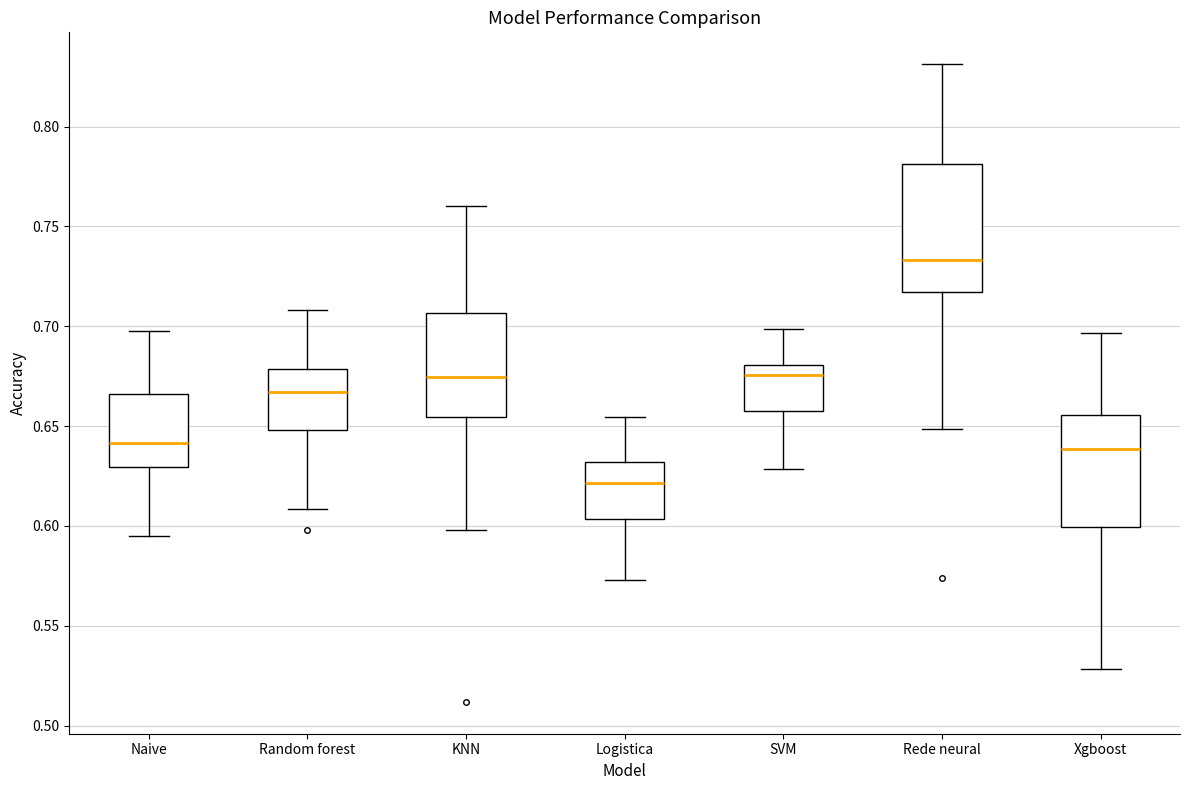

Which box is the tallest, from its lower edge to its upper edge?

Rede neural